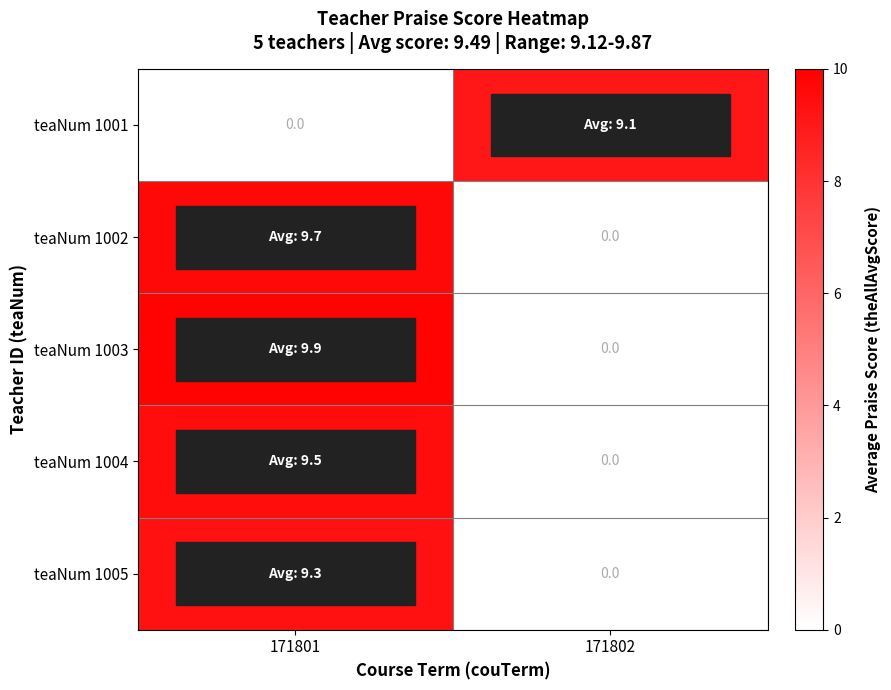

How many values in the teaNum 1005 series exceed 9?

1